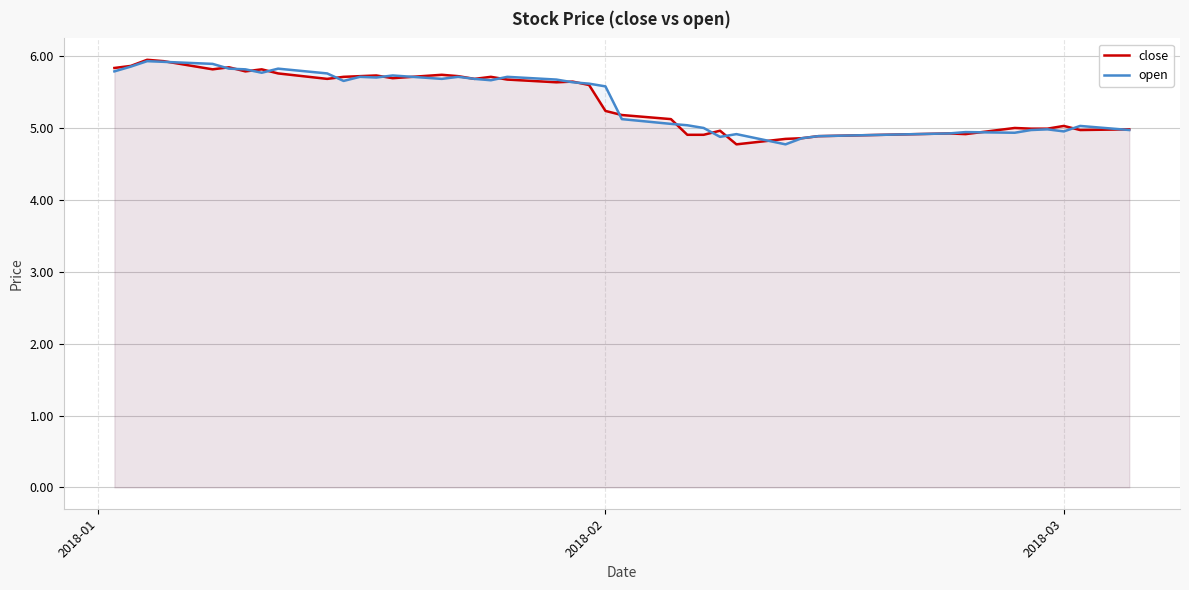

What is the smallest value displayed?

4.8